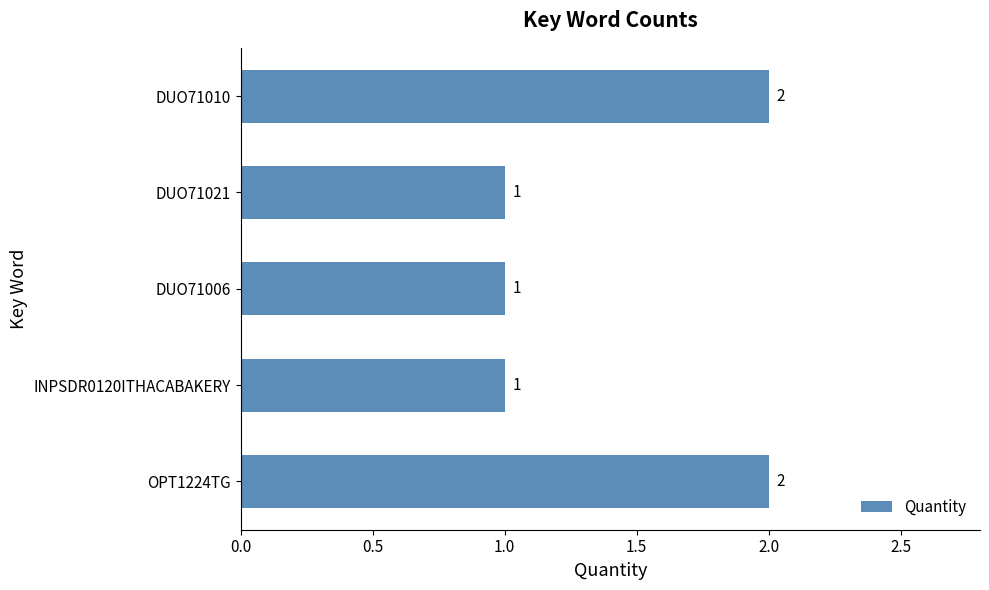

What is the difference between the second highest and second lowest values?

1